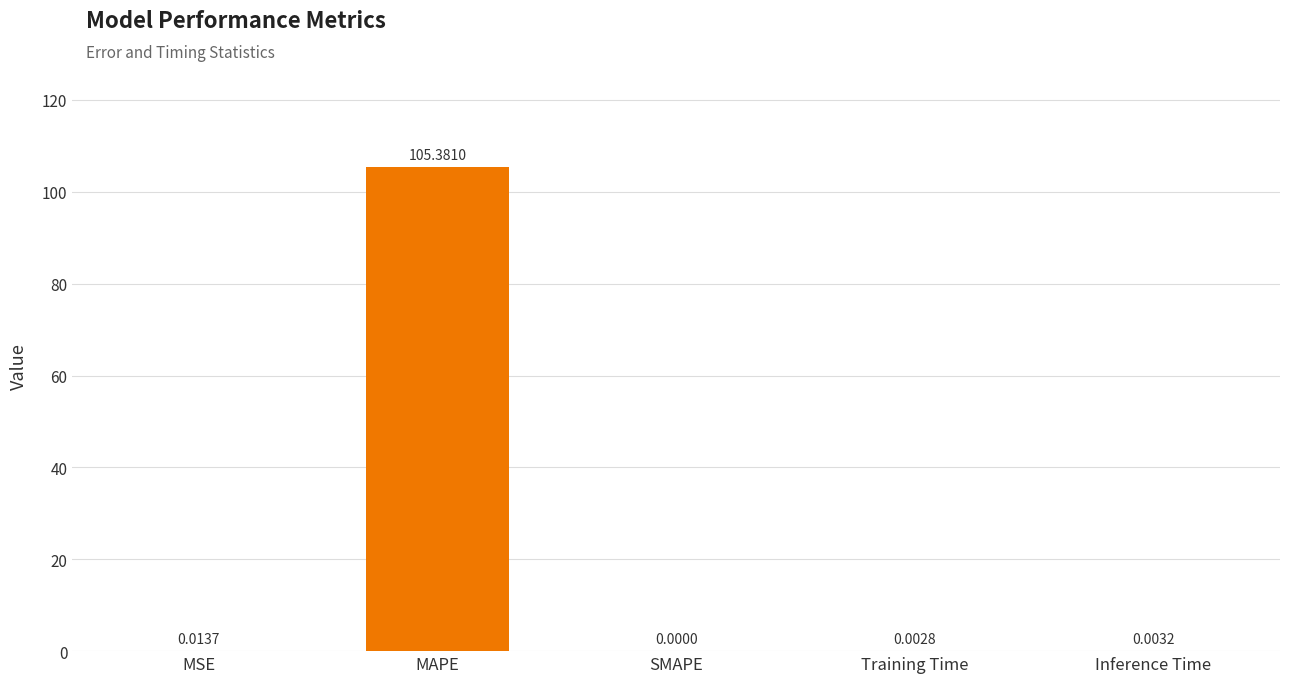

At which label is the value closest to 52?

MSE